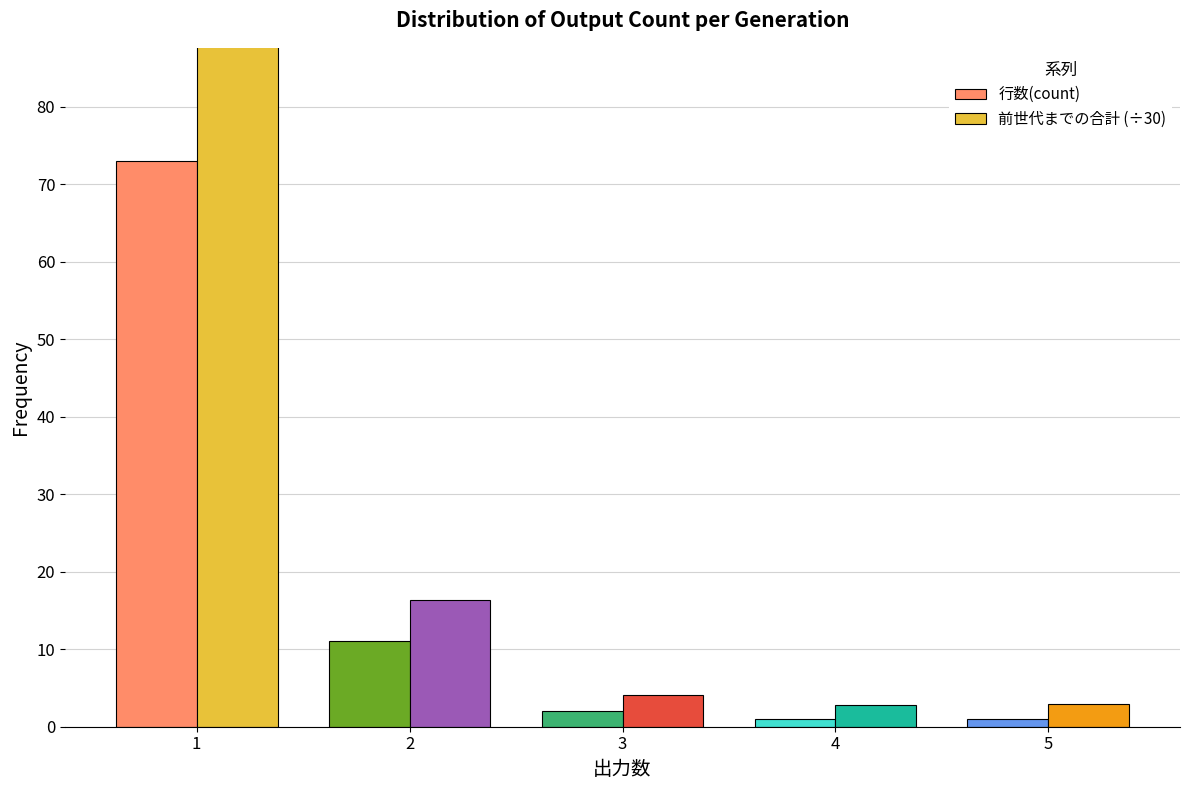

What are all the series names shown in the legend?

行数(count), 前世代までの合計 (÷30)